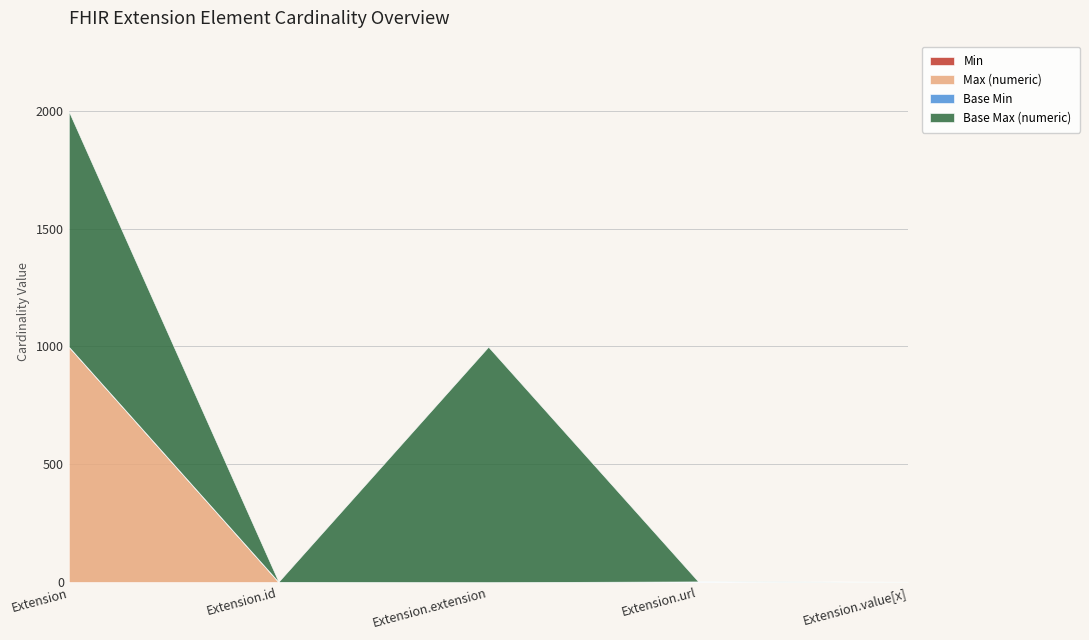

What is the sum of all Base Min values?

1